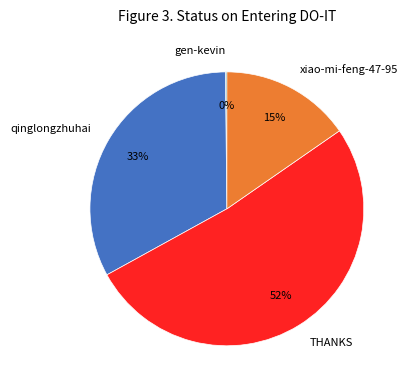

Approximately how many times larger is the value at qinglongzhuhai compared to THANKS?

0.6